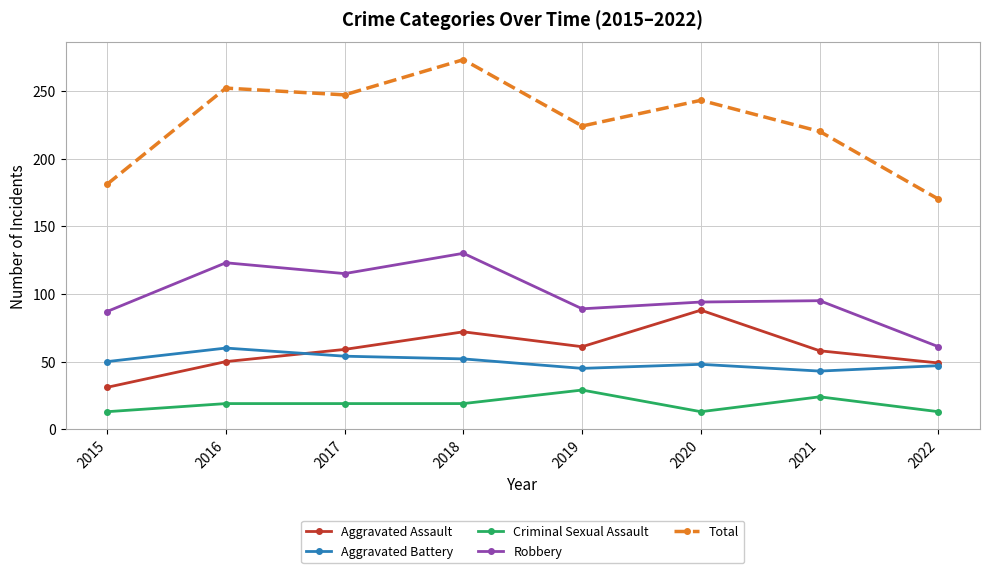

At 2021, list the series in order from largest to smallest.

Total, Robbery, Aggravated Assault, Aggravated Battery, Criminal Sexual Assault